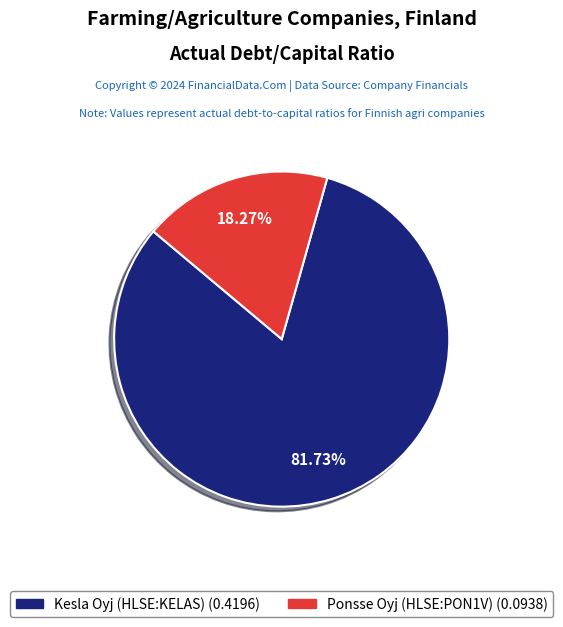

To the nearest percent, what is the average slice percentage?

50%